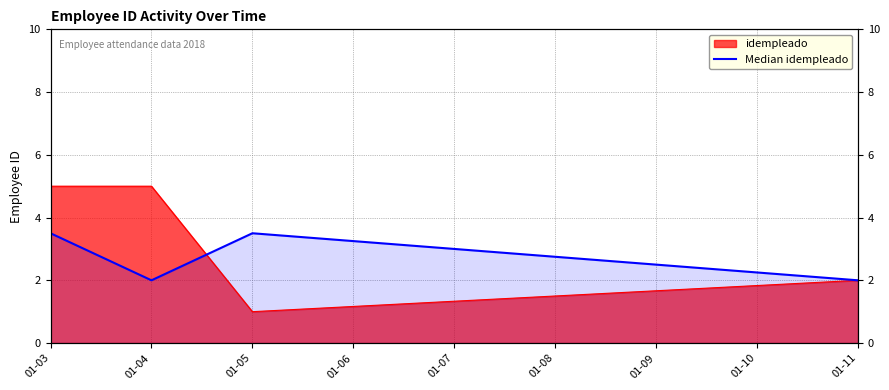

Which label corresponds to the smallest value in the chart?

01-04